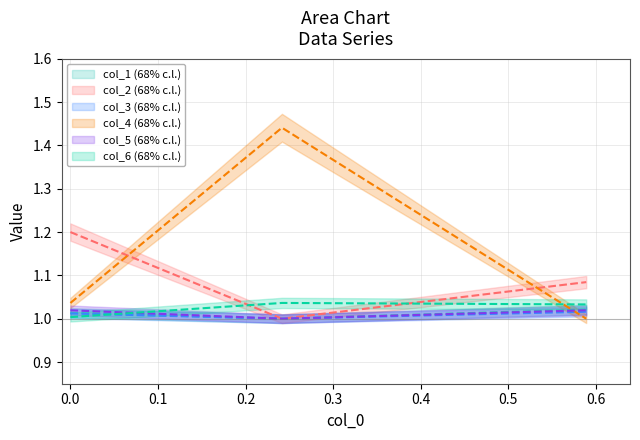

Which series changed the most between 0.0 and 0.1?

col_4